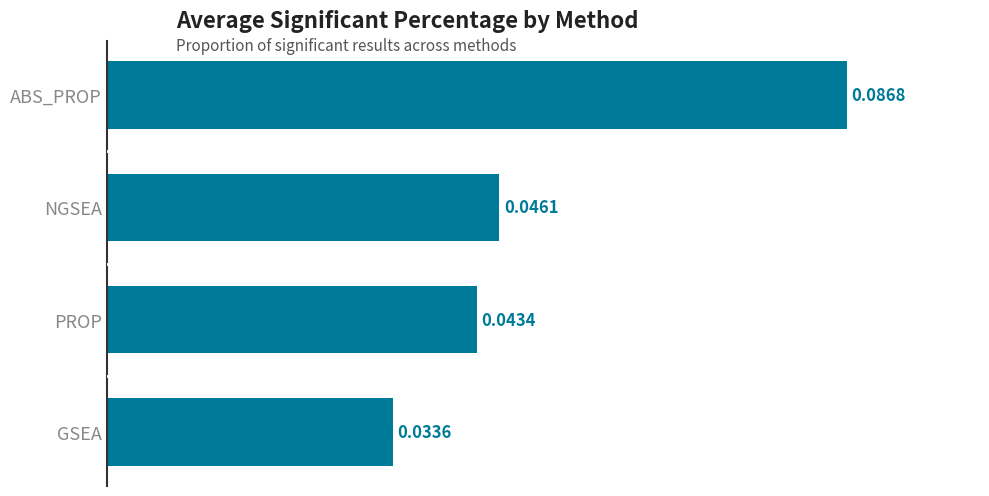

List the labels in order of value, smallest first.

GSEA, PROP, NGSEA, ABS_PROP